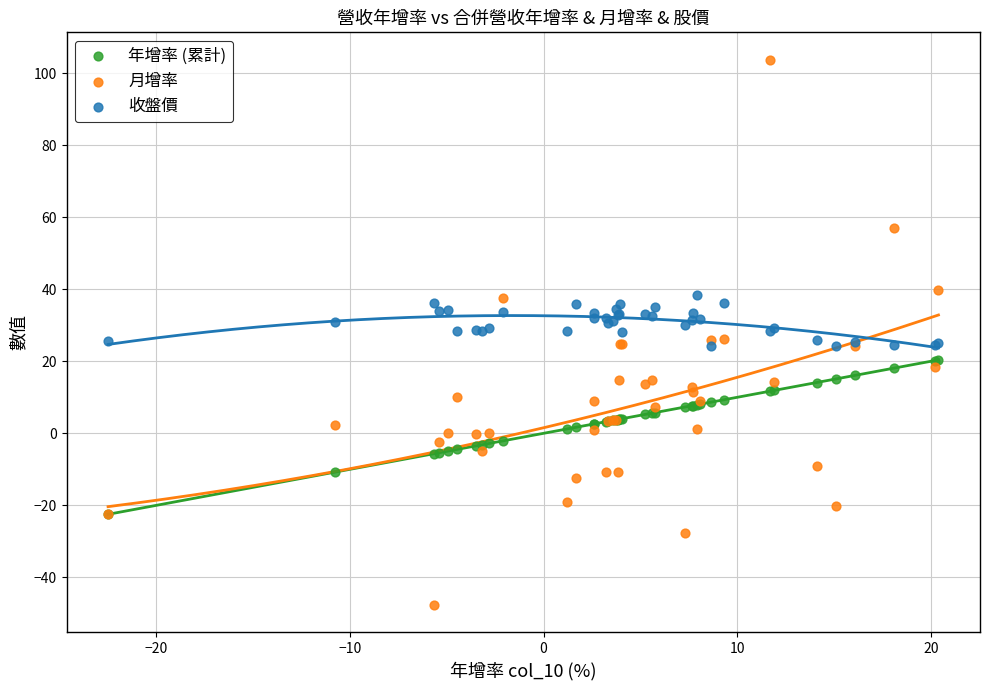

Which series has the largest Y range (max minus min)?

月增率